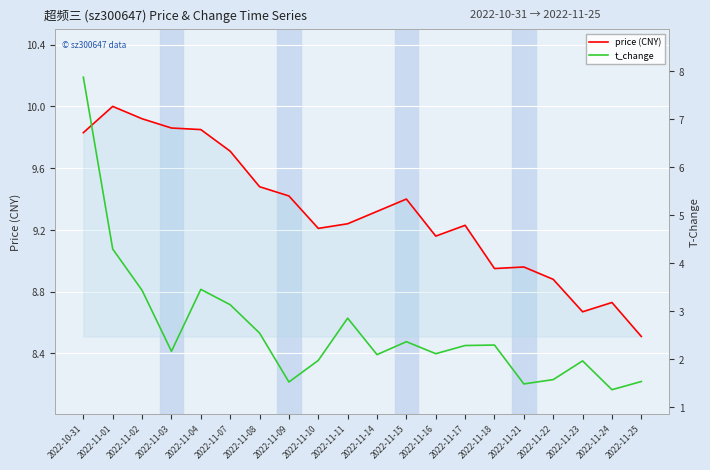

The price (CNY) series shows 5.9 at 2022-11-08. True or false?

False